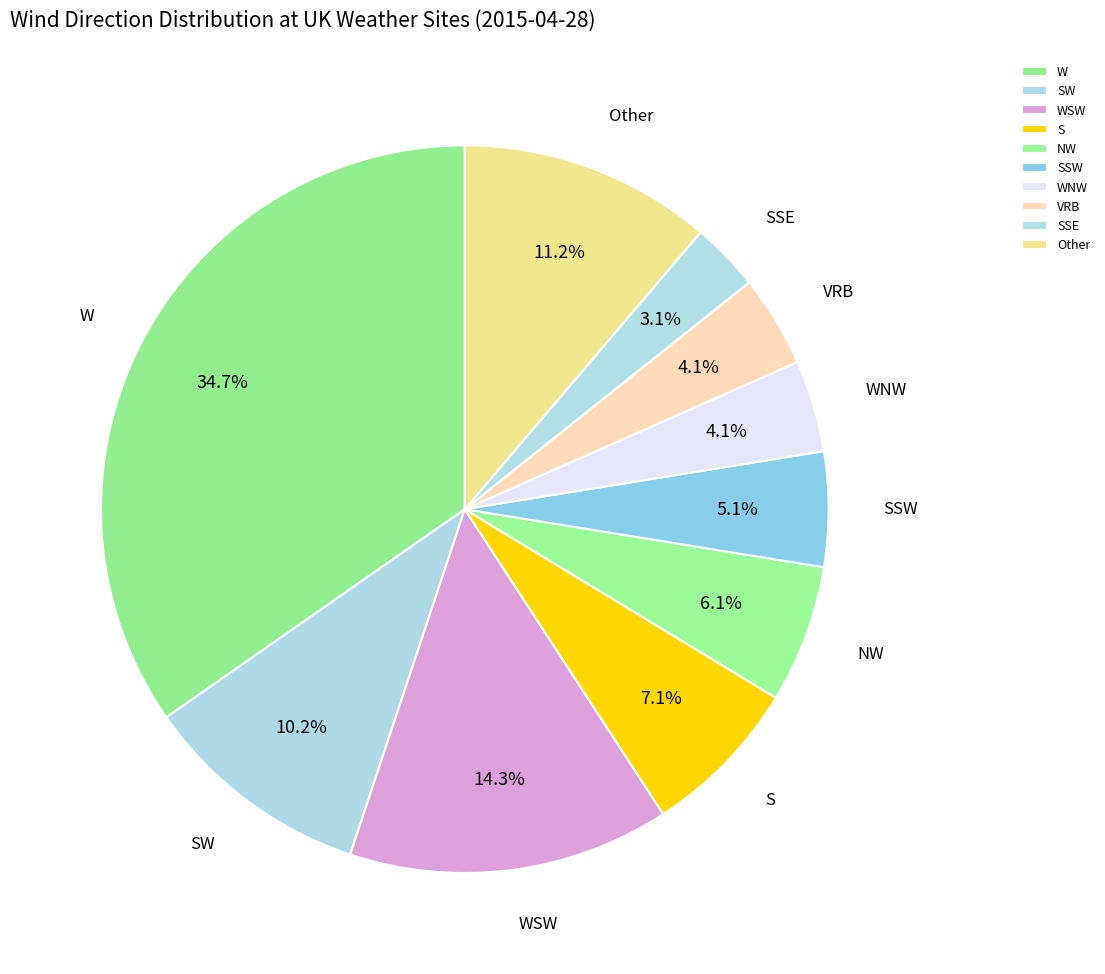

To the nearest percent, what is the average slice percentage?

10%